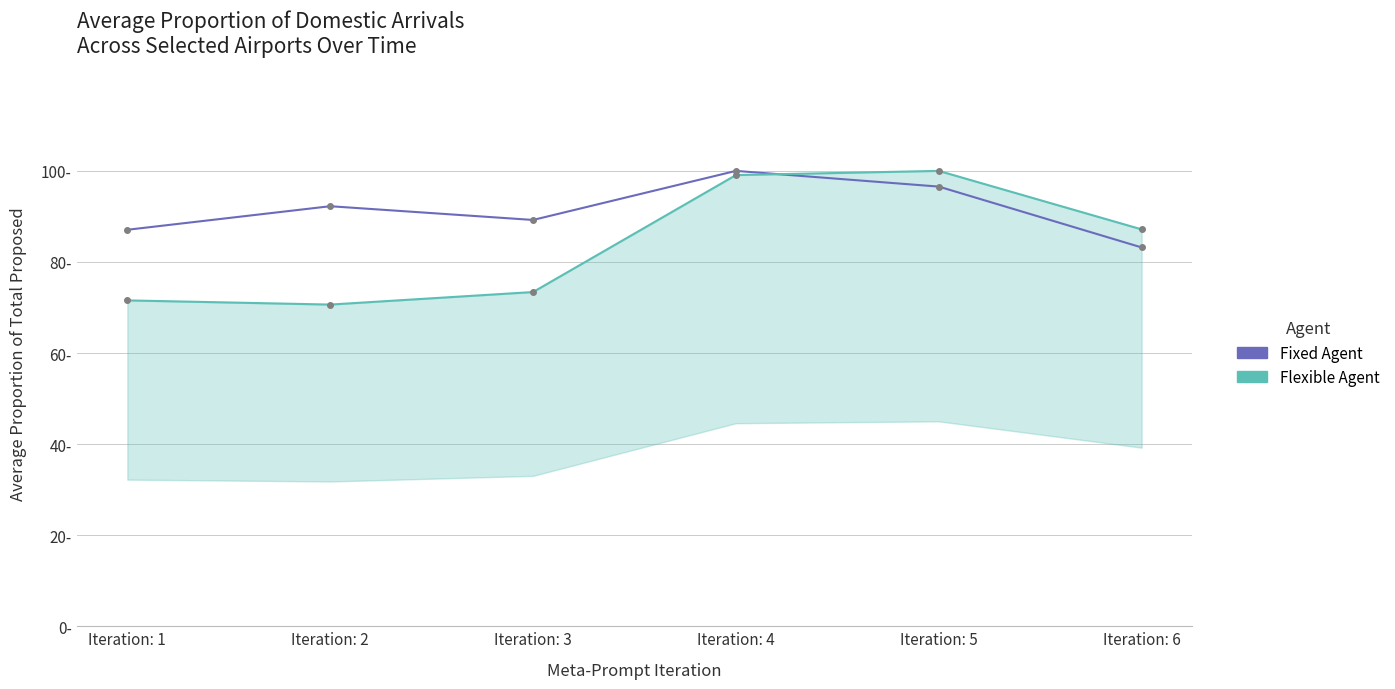

Which series changed the most between Iteration: 4 and Iteration: 5?

Fixed Agent